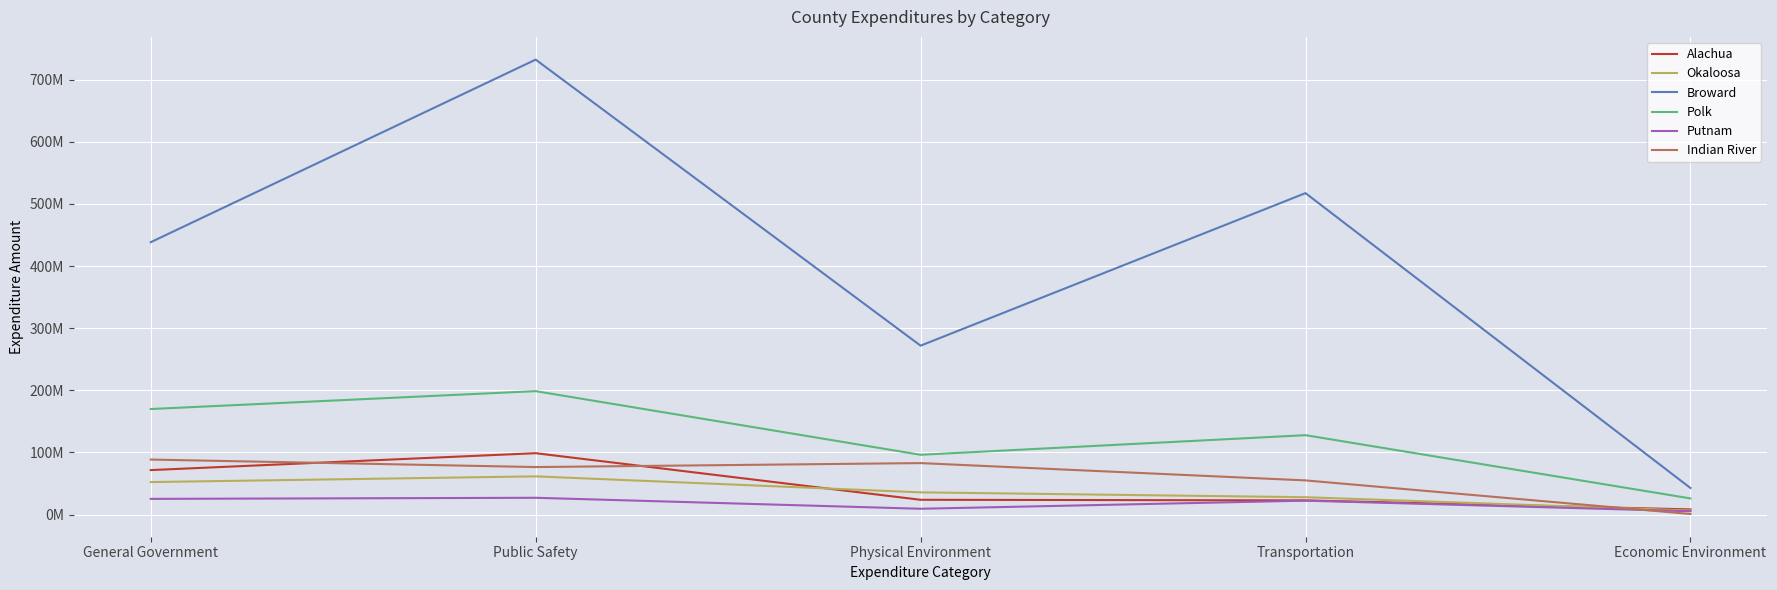

At which label does Okaloosa reach its peak?

Public Safety